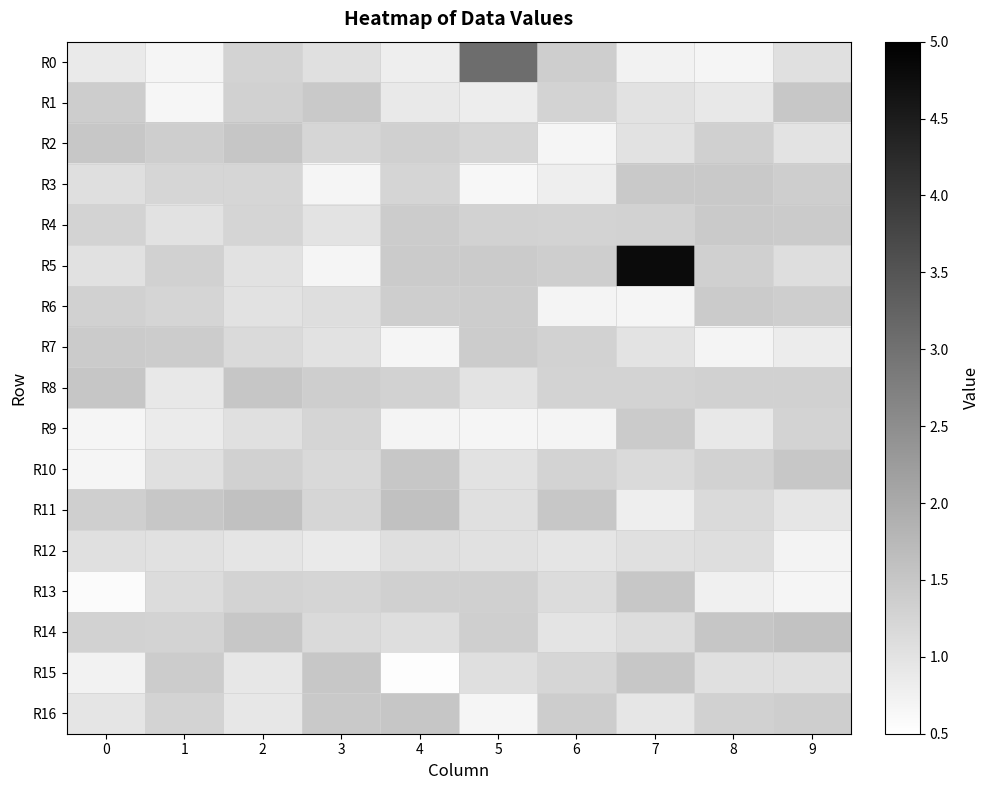

Which series has the widest spread of values?

R5